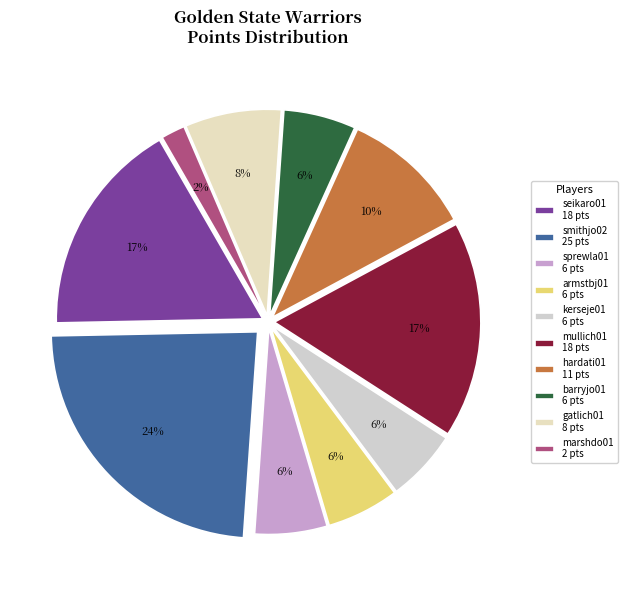

What percentage do seikaro01 and hardati01 together represent?

27.4%